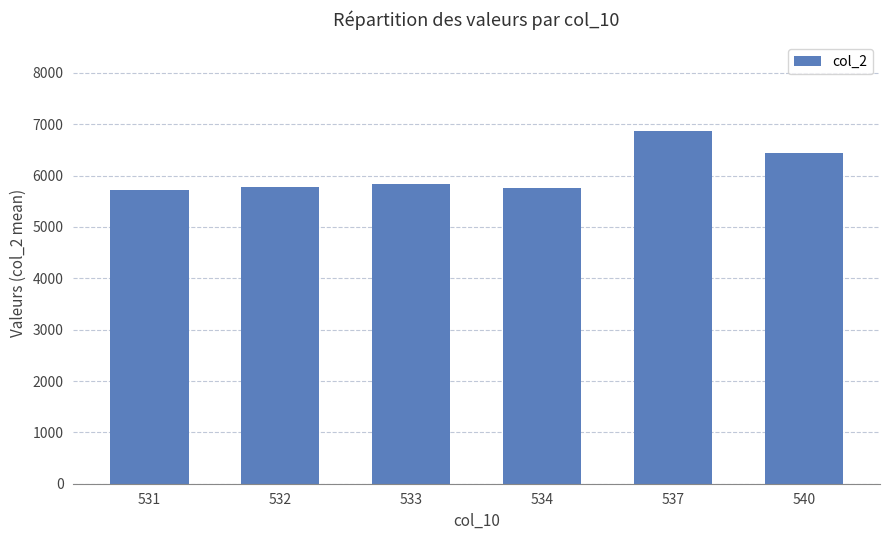

How many data points are less than 5838?

3